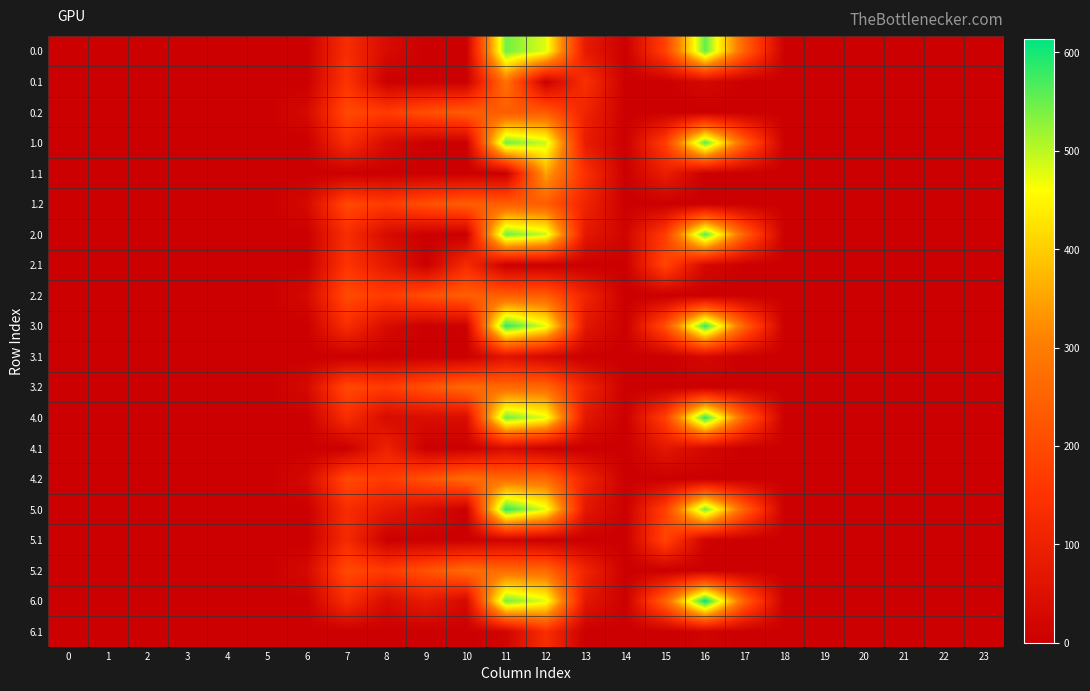

How many series are shown in this chart?

20